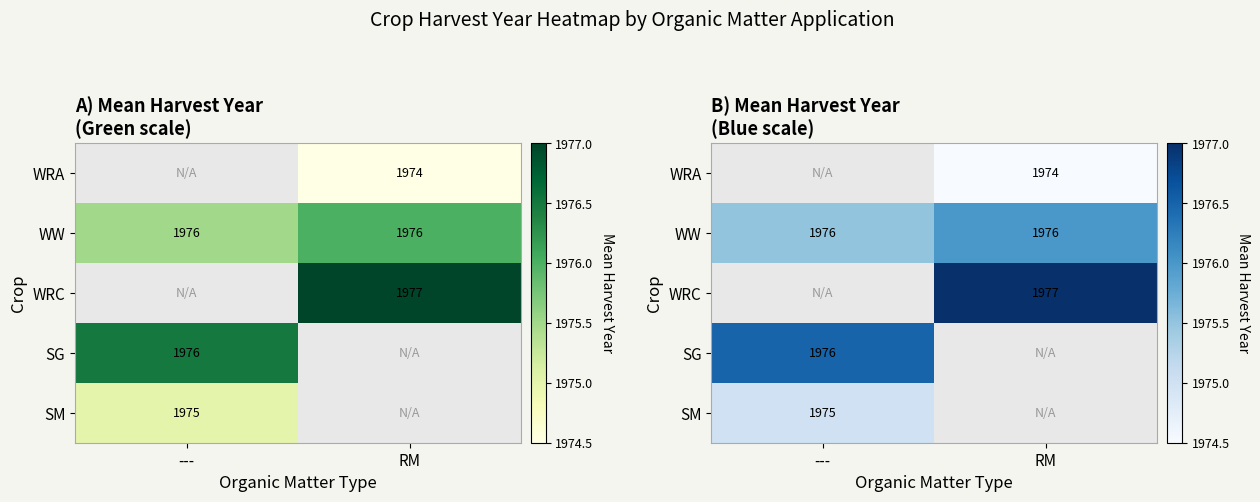

Which category has the lowest value across all series?

RM